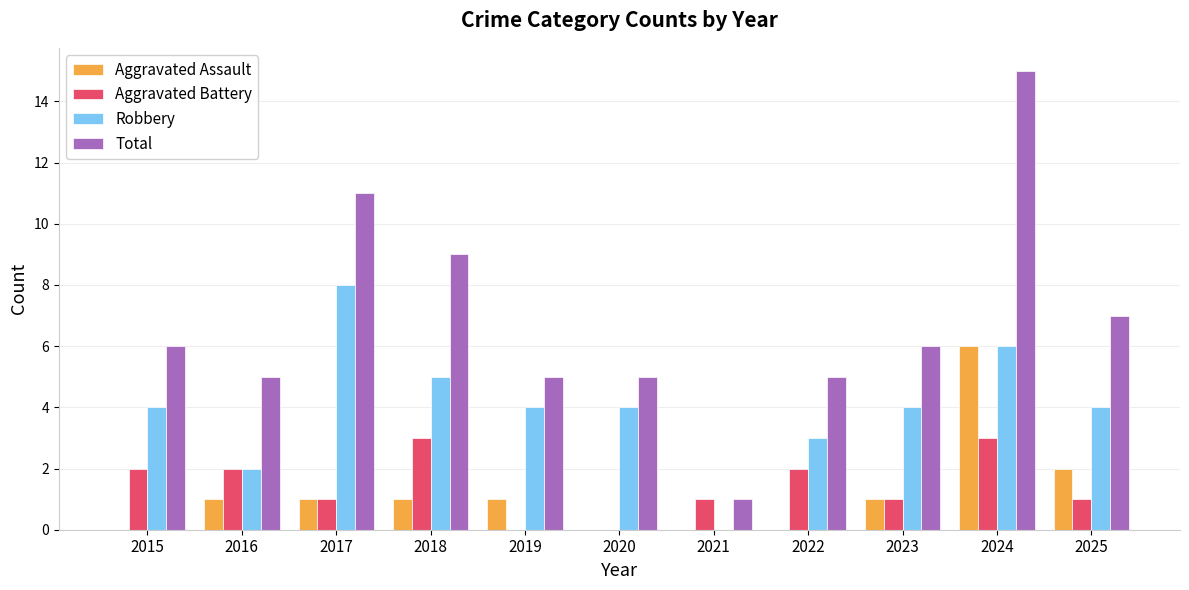

What is the highest value of the Total series?

15